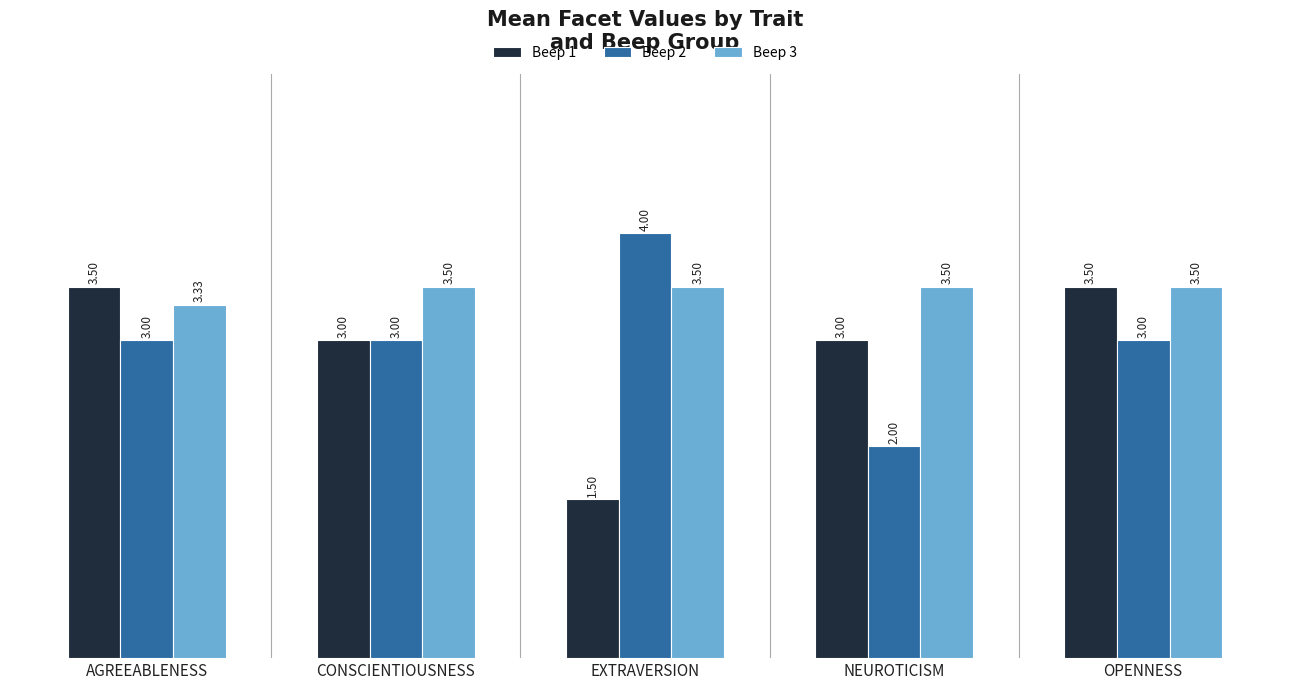

Where is Beep 1 nearest to the value 2?

EXTRAVERSION